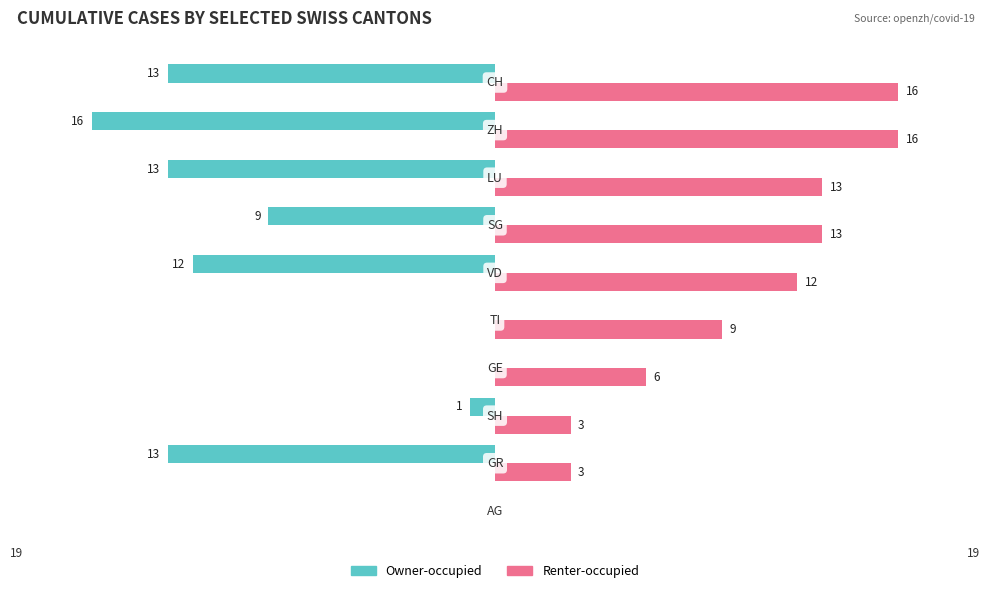

What is the sum of all Renter-occupied values?

91